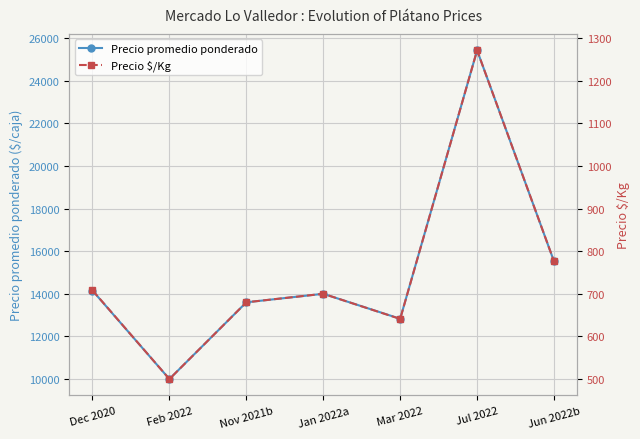

True or false: Precio $/Kg and Precio promedio ponderado intersect in this chart.

False